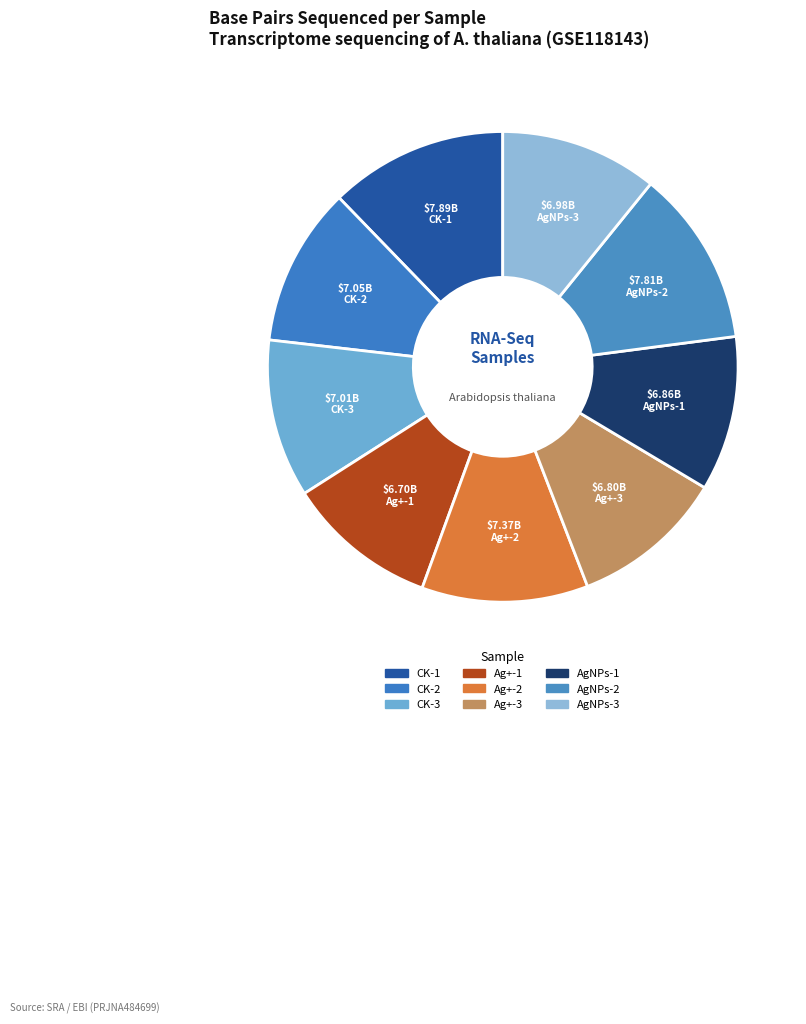

How many slices are in this pie chart?

9